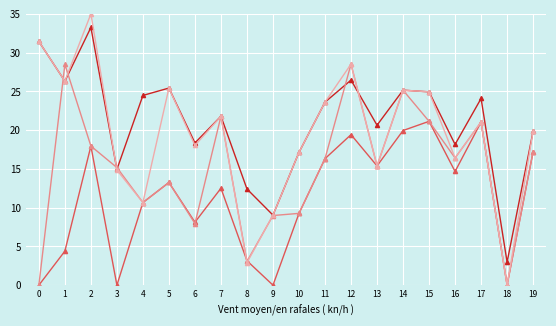

What is the greatest value displayed?

35.0